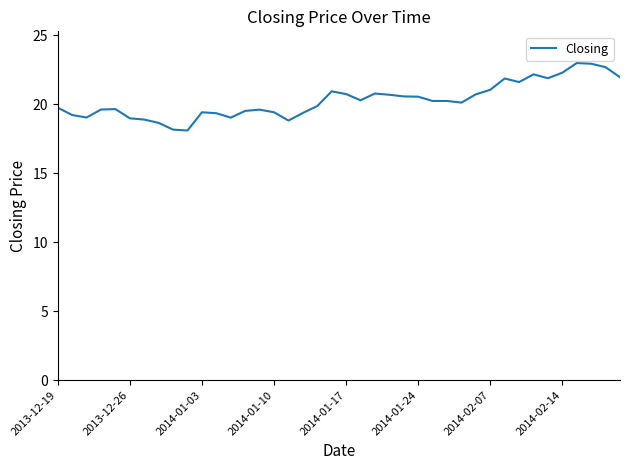

What is the maximum value shown in the chart?

23.0